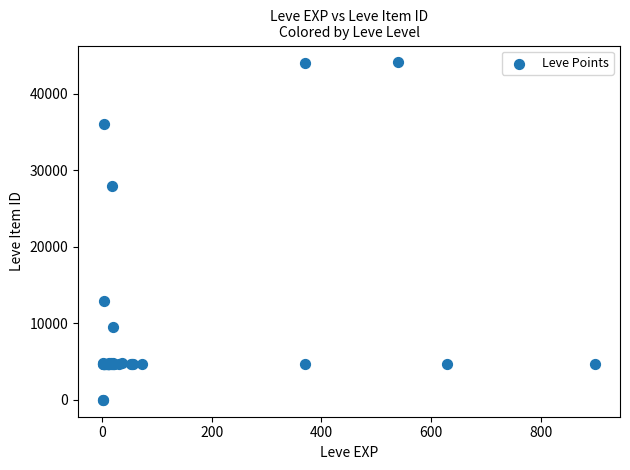

What Y value in the scatter plot is closest to 22048?

27884